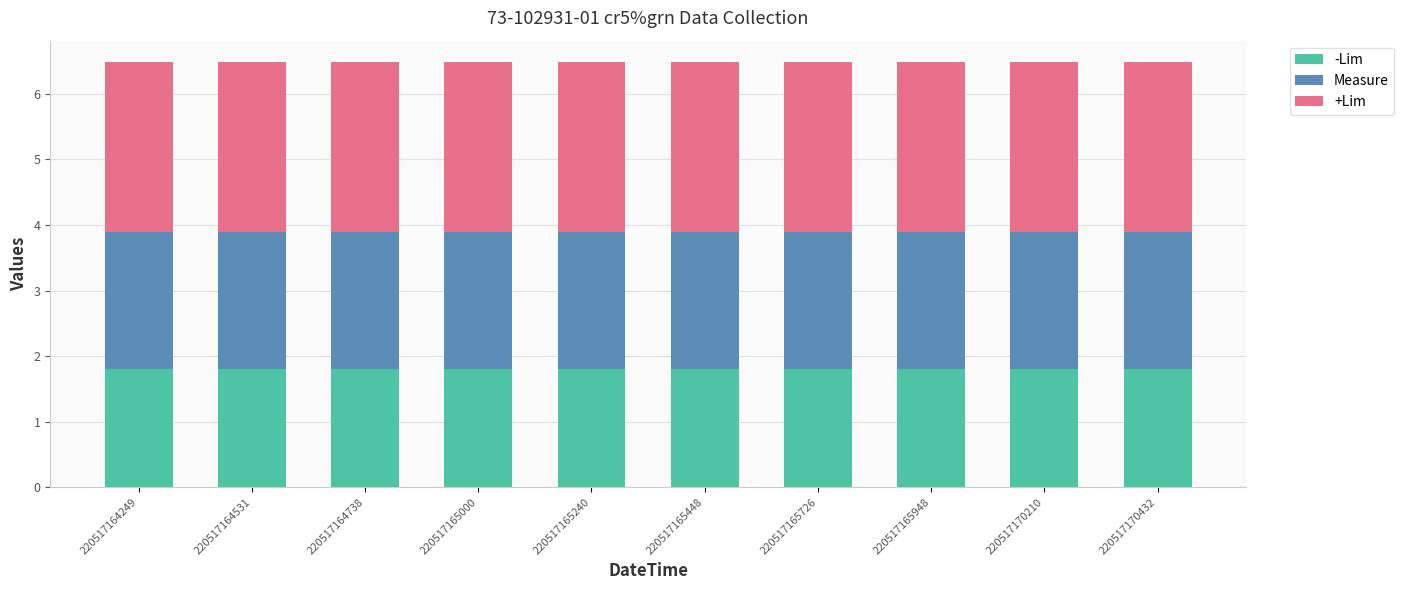

What is the total value across all series at 220517165726?

6.5